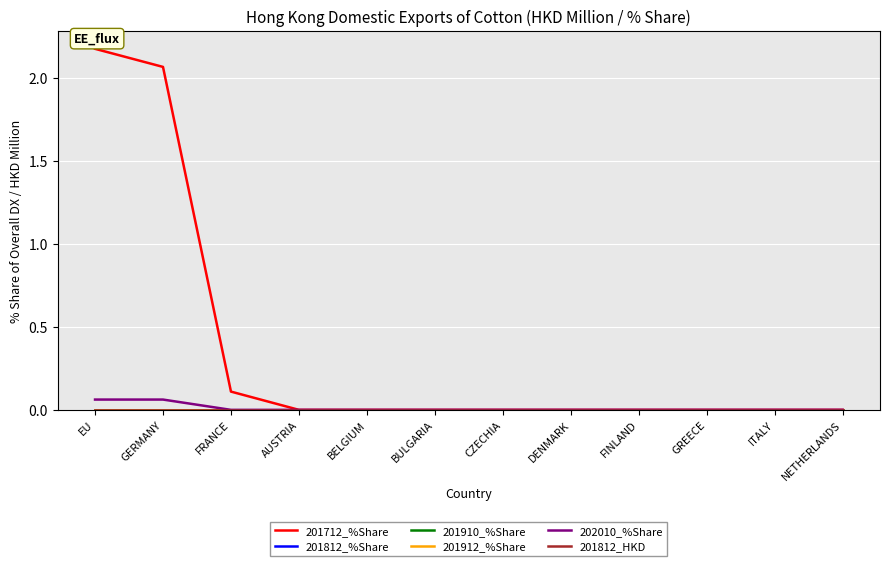

Reading left to right, extract all data points from this chart.

201712_%Share: EU=2.2	GERMANY=2.1	FRANCE=0.1	AUSTRIA=0.0	BELGIUM=0.0	BULGARIA=0.0	CZECHIA=0.0	DENMARK=0.0	FINLAND=0.0	GREECE=0.0	ITALY=0.0	NETHERLANDS=0.0
201812_%Share: EU=0.0	GERMANY=0.0	FRANCE=0.0	AUSTRIA=0.0	BELGIUM=0.0	BULGARIA=0.0	CZECHIA=0.0	DENMARK=0.0	FINLAND=0.0	GREECE=0.0	ITALY=0.0	NETHERLANDS=0.0
201910_%Share: EU=0.0	GERMANY=0.0	FRANCE=0.0	AUSTRIA=0.0	BELGIUM=0.0	BULGARIA=0.0	CZECHIA=0.0	DENMARK=0.0	FINLAND=0.0	GREECE=0.0	ITALY=0.0	NETHERLANDS=0.0
201912_%Share: EU=0.0	GERMANY=0.0	FRANCE=0.0	AUSTRIA=0.0	BELGIUM=0.0	BULGARIA=0.0	CZECHIA=0.0	DENMARK=0.0	FINLAND=0.0	GREECE=0.0	ITALY=0.0	NETHERLANDS=0.0
202010_%Share: EU=0.1	GERMANY=0.1	FRANCE=0.0	AUSTRIA=0.0	BELGIUM=0.0	BULGARIA=0.0	CZECHIA=0.0	DENMARK=0.0	FINLAND=0.0	GREECE=0.0	ITALY=0.0	NETHERLANDS=0.0
201812_HKD: EU=0.0	GERMANY=0.0	FRANCE=0.0	AUSTRIA=0.0	BELGIUM=0.0	BULGARIA=0.0	CZECHIA=0.0	DENMARK=0.0	FINLAND=0.0	GREECE=0.0	ITALY=0.0	NETHERLANDS=0.0